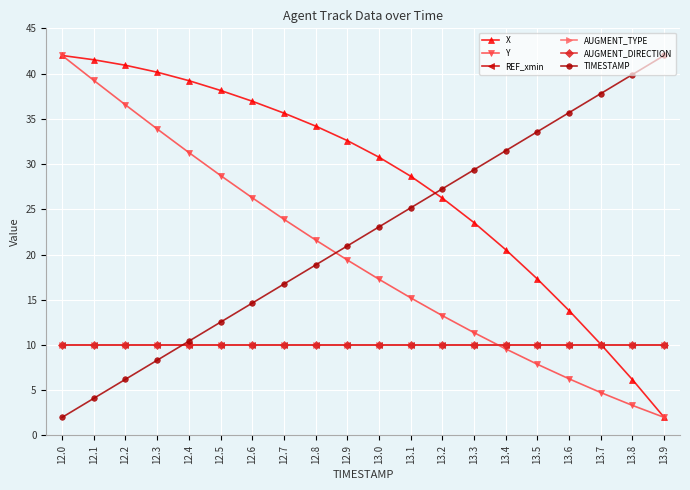

Is this an area chart (filled region under the line)?

No